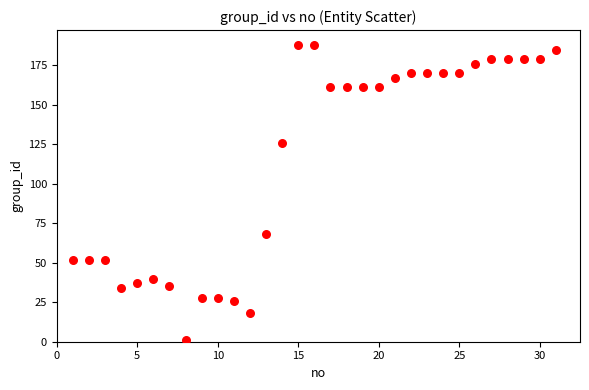

What is the range of X values (max minus min)?

30